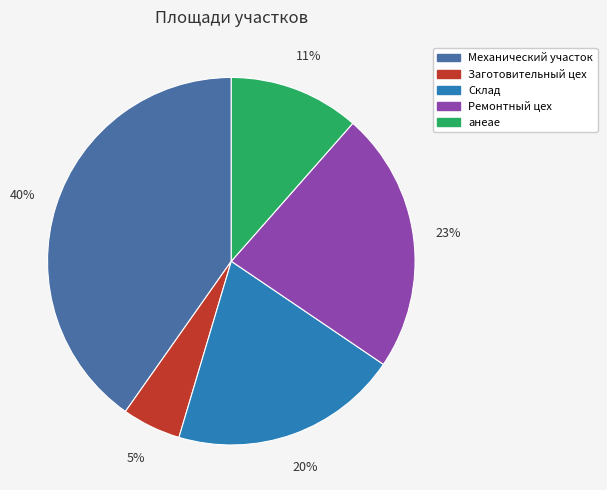

Is it true that анеае is 11% of the pie?

True